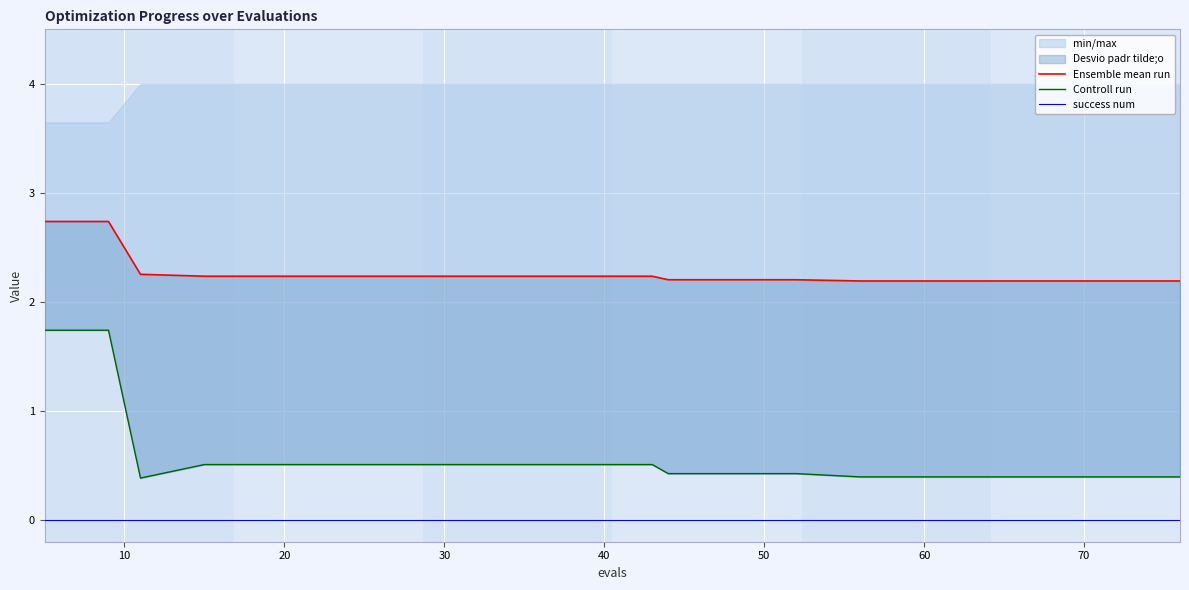

True or false: Ensemble mean run has more than 1 interior local peaks.

False